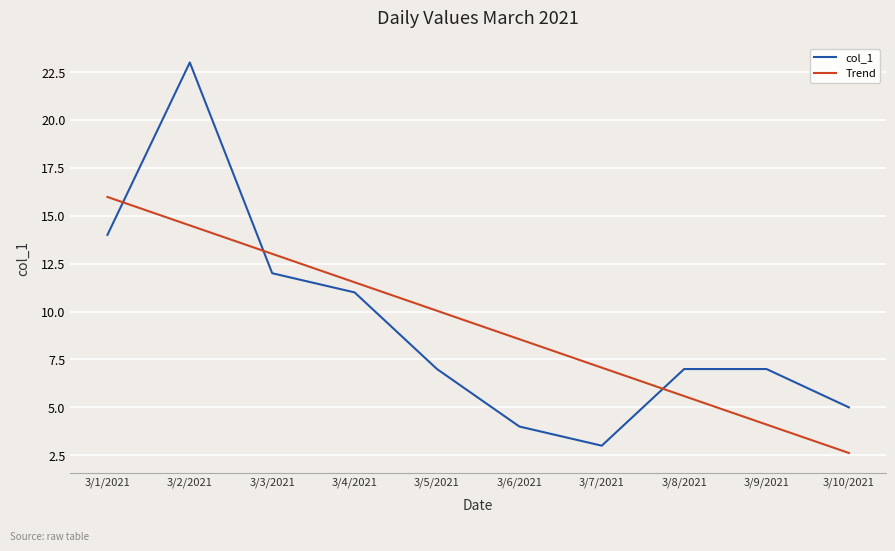

True or false: Trend has more than 1 points higher than both neighbors.

False